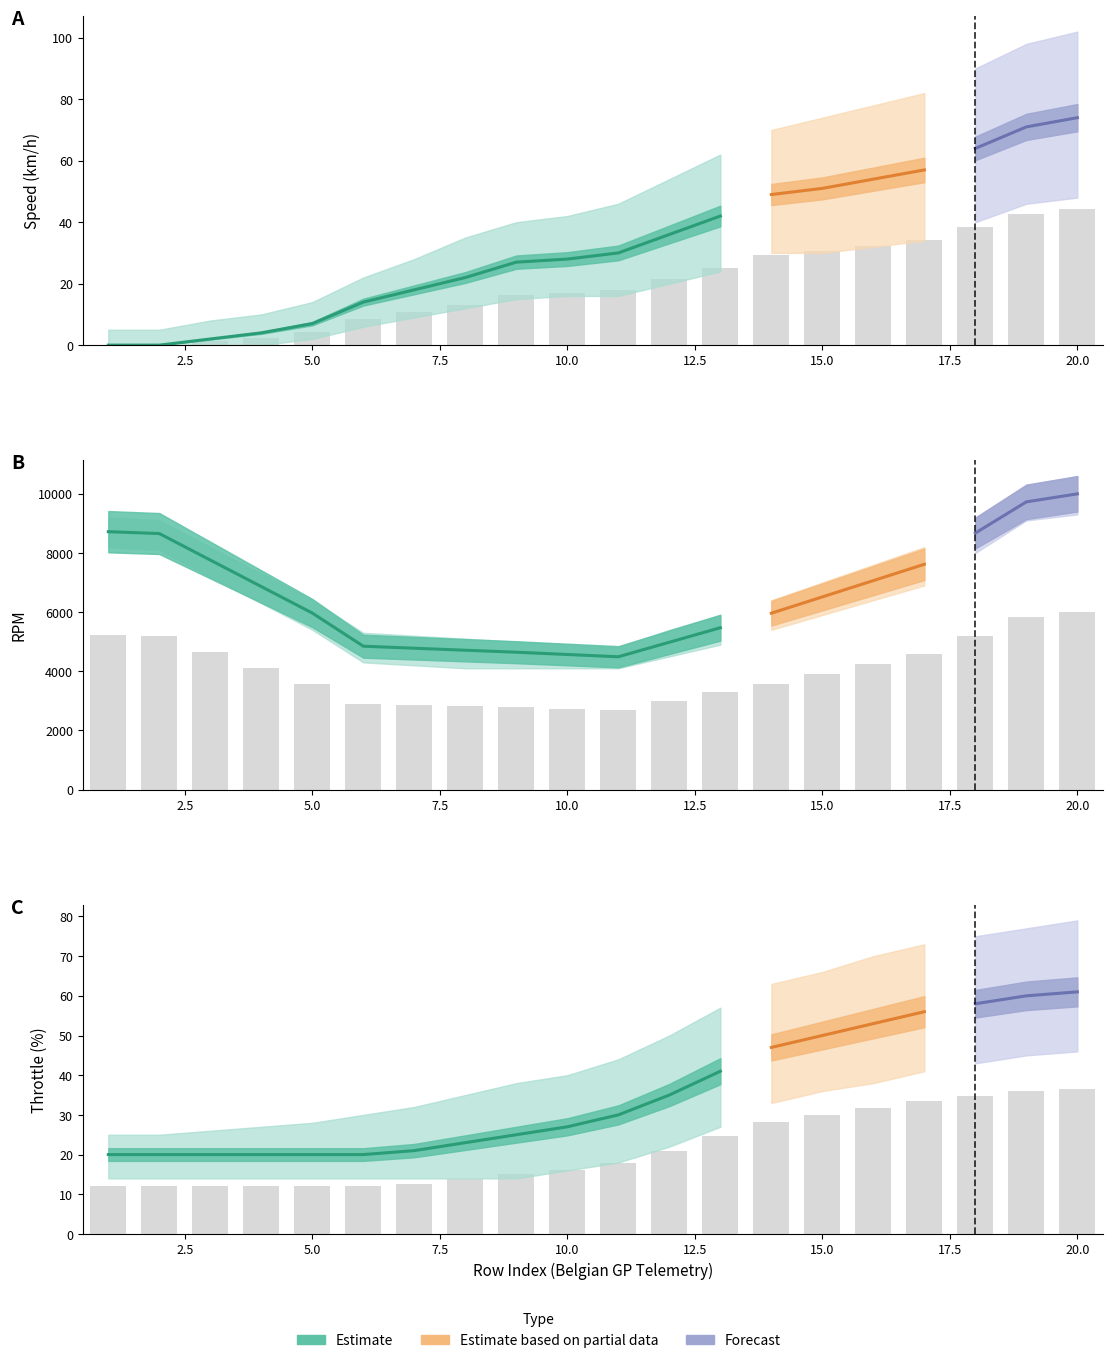

What is the spread (max minus min) of values at 7?

2856.0